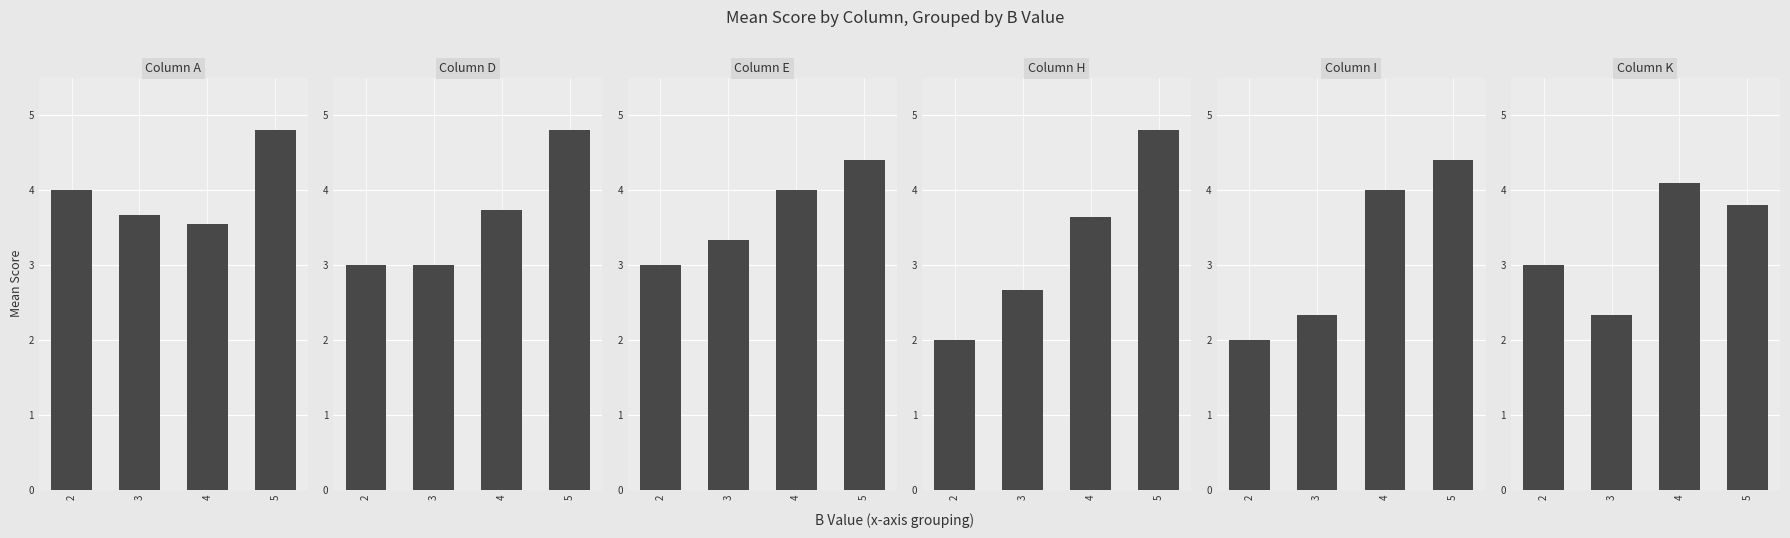

What is the total value across all series at 3?

17.3